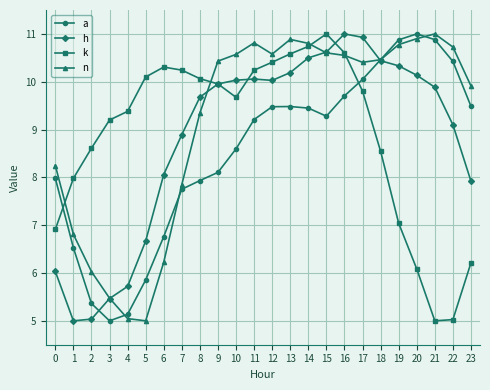

The k series shows 10.6 at 13. True or false?

True